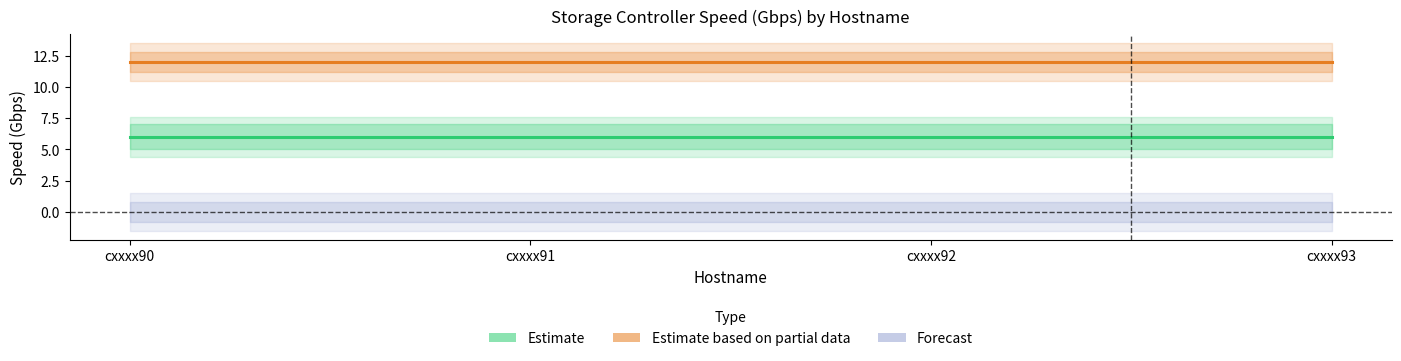

Is it true that Estimate based on partial data equals 19 at cxxxx93?

False